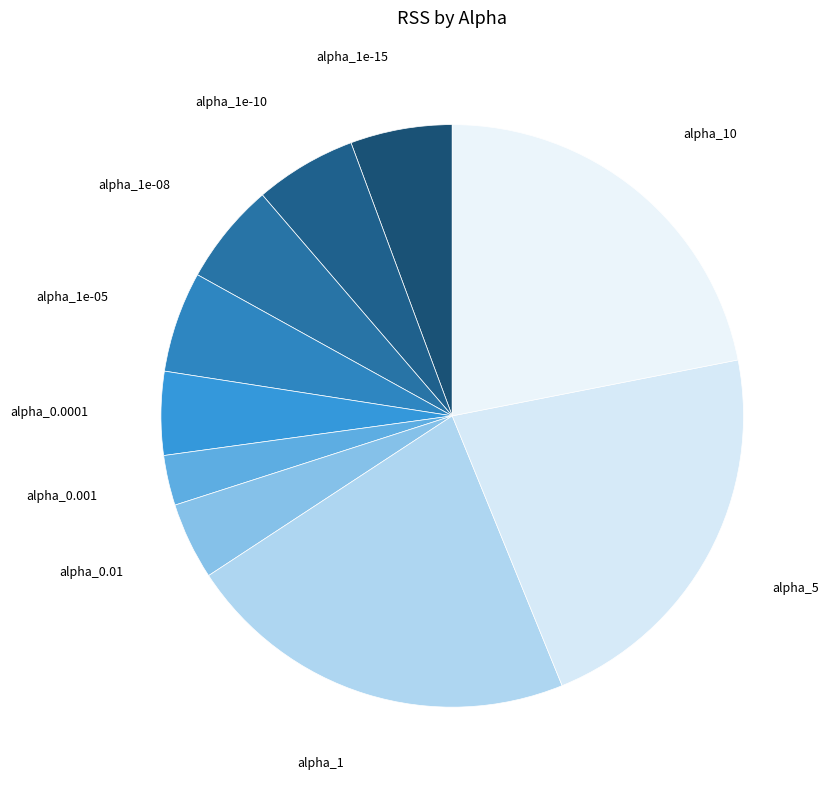

True or false: alpha_1e-08 accounts for 15% of the total.

False